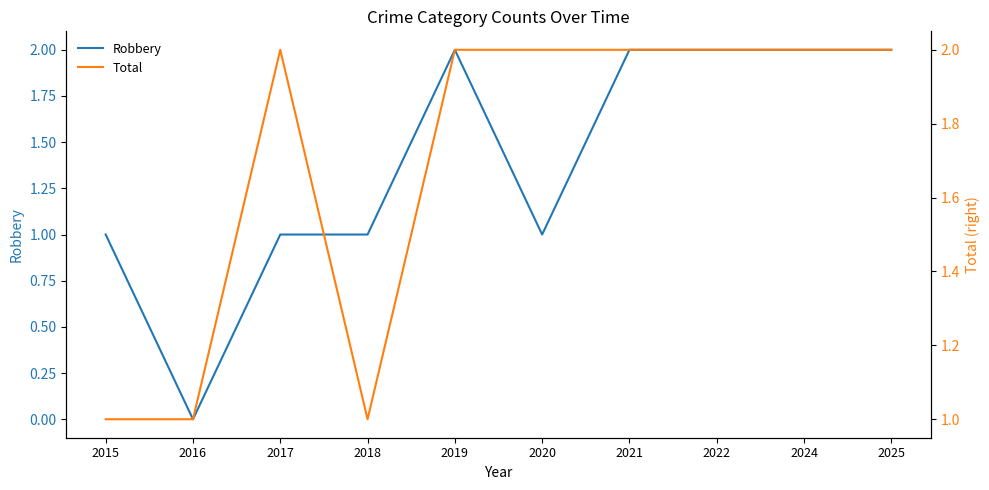

Is this an area chart (filled region under the line)?

No